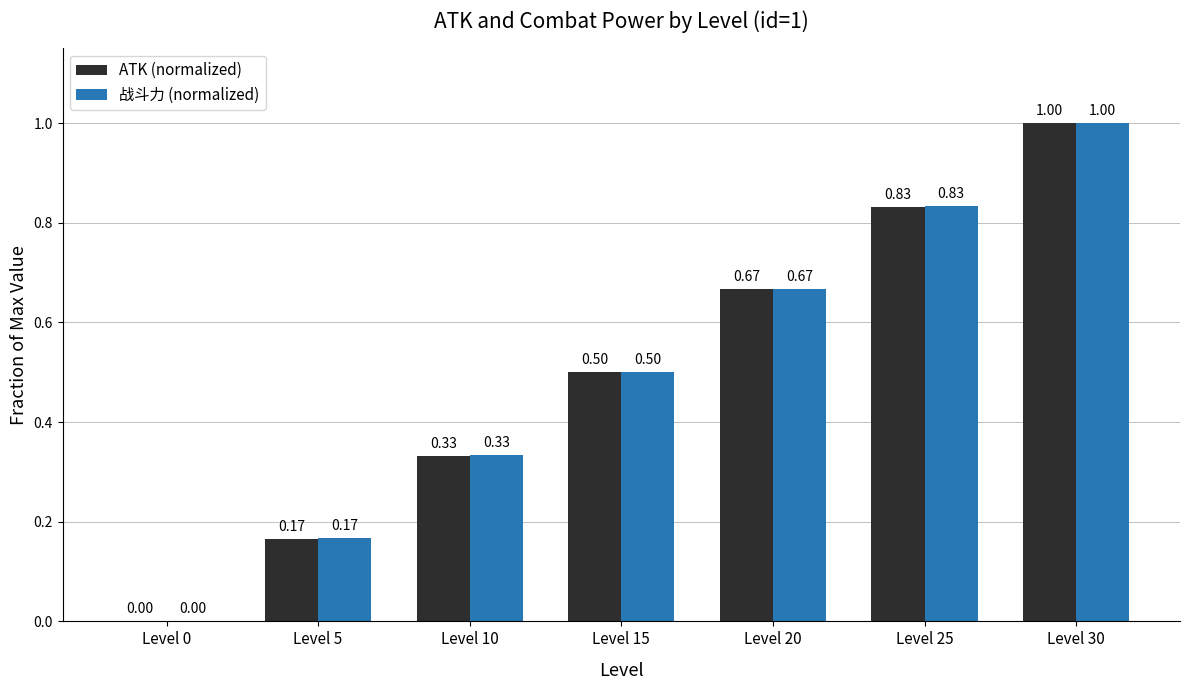

How many data points does each series have?

7